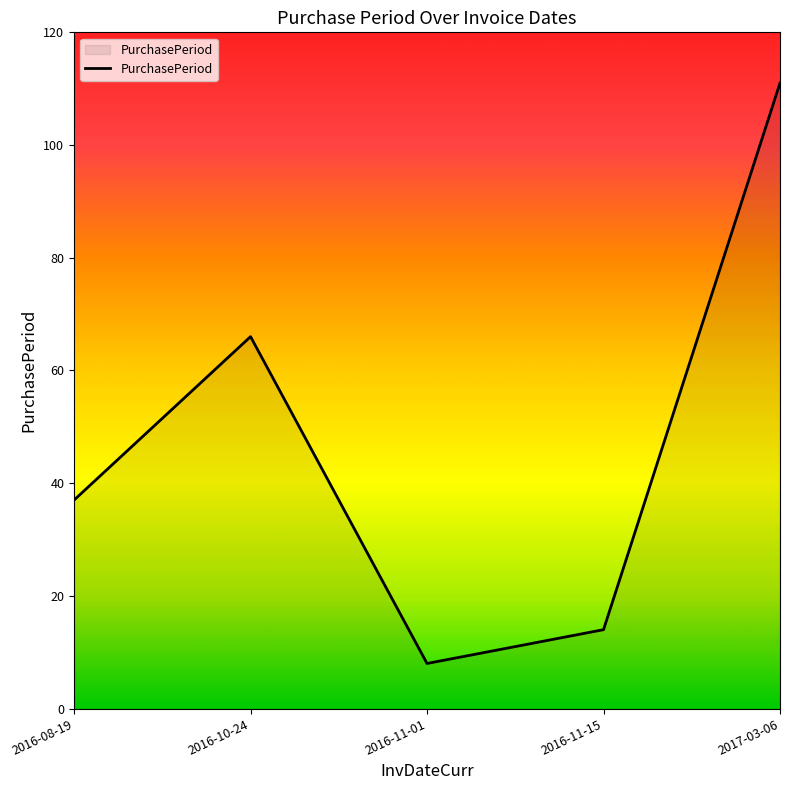

What is the difference between the maximum and minimum values?

103